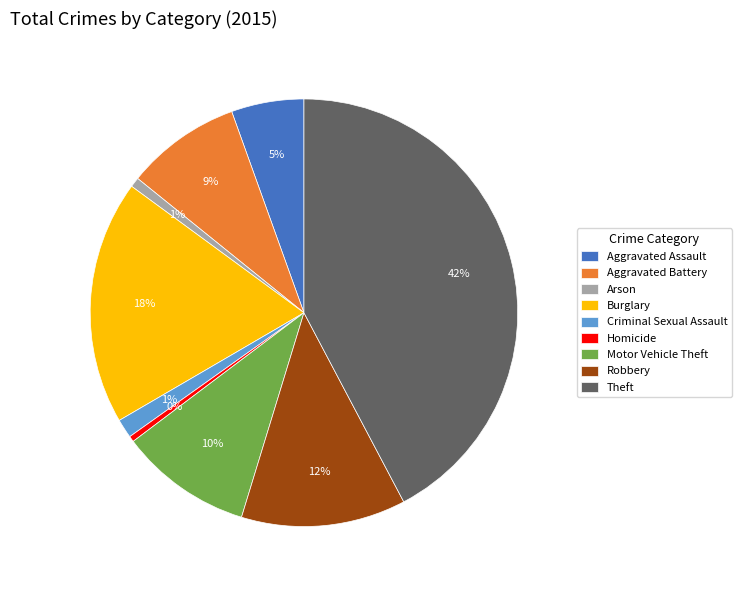

True or false: Arson accounts for 1% of the total.

True